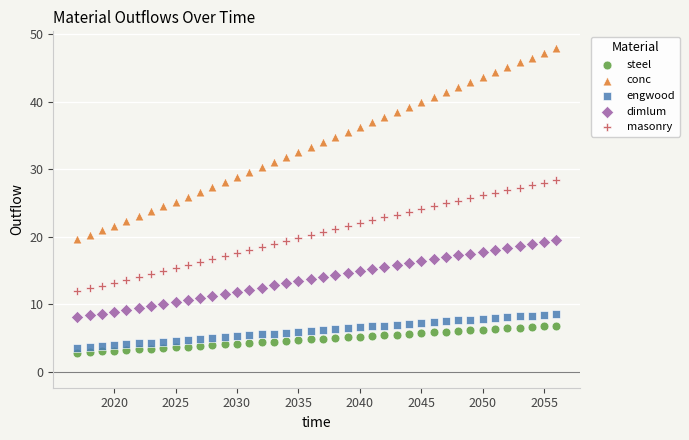

Which series reaches the maximum Y coordinate?

conc